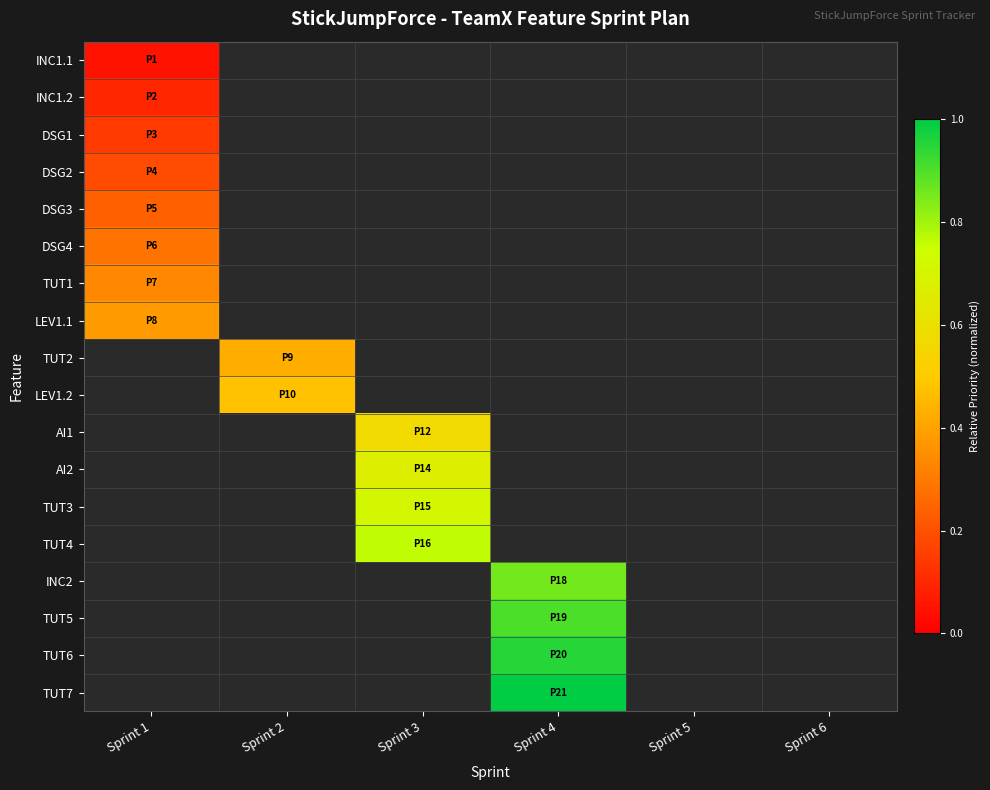

List the labels in order of DSG3 value, largest first.

Sprint 1, Sprint 2, Sprint 3, Sprint 4, Sprint 5, Sprint 6